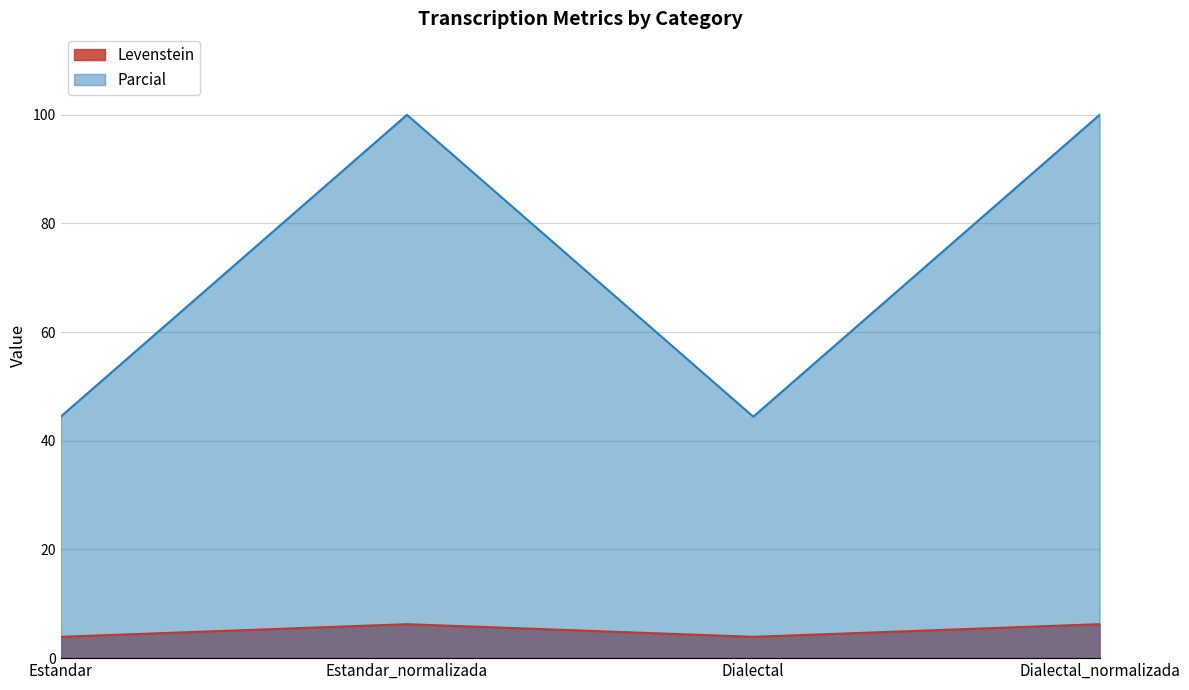

What is the value of the Levenstein point at the 4th from the left?

6.2